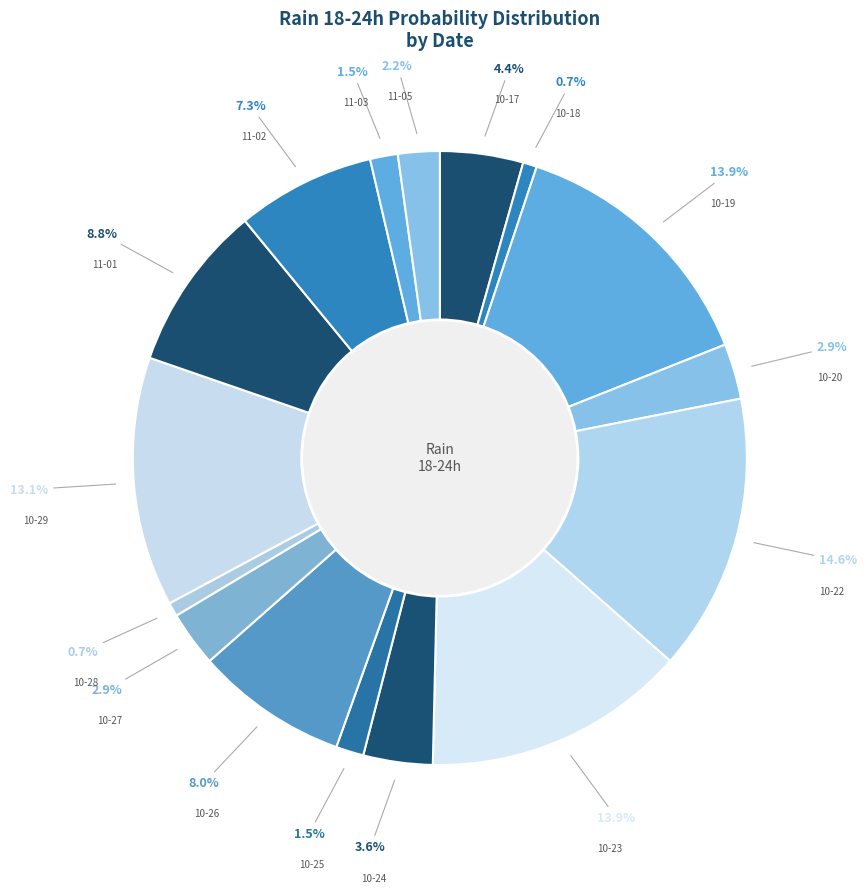

What is the largest slice in the pie chart?

10-22